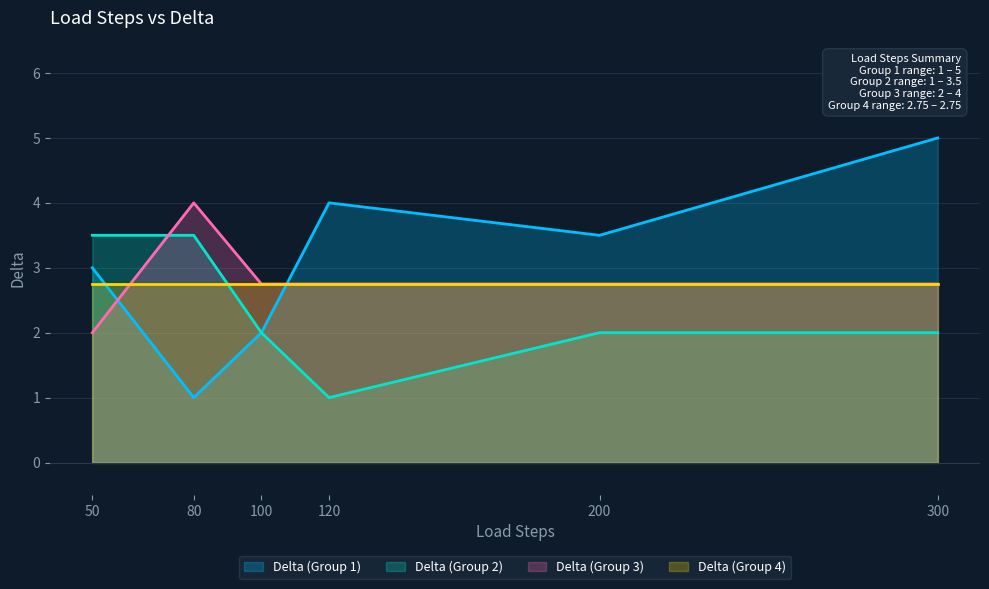

True or false: Delta (Group 3) and Delta (Group 1) cross at least once.

True